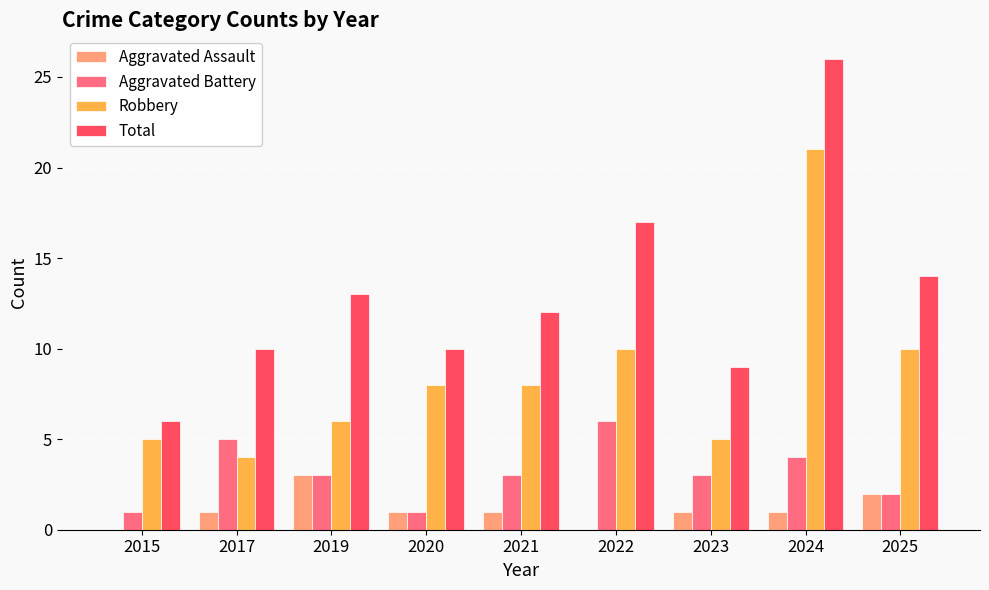

True or false: Robbery has a value of 2 at 2025.

False